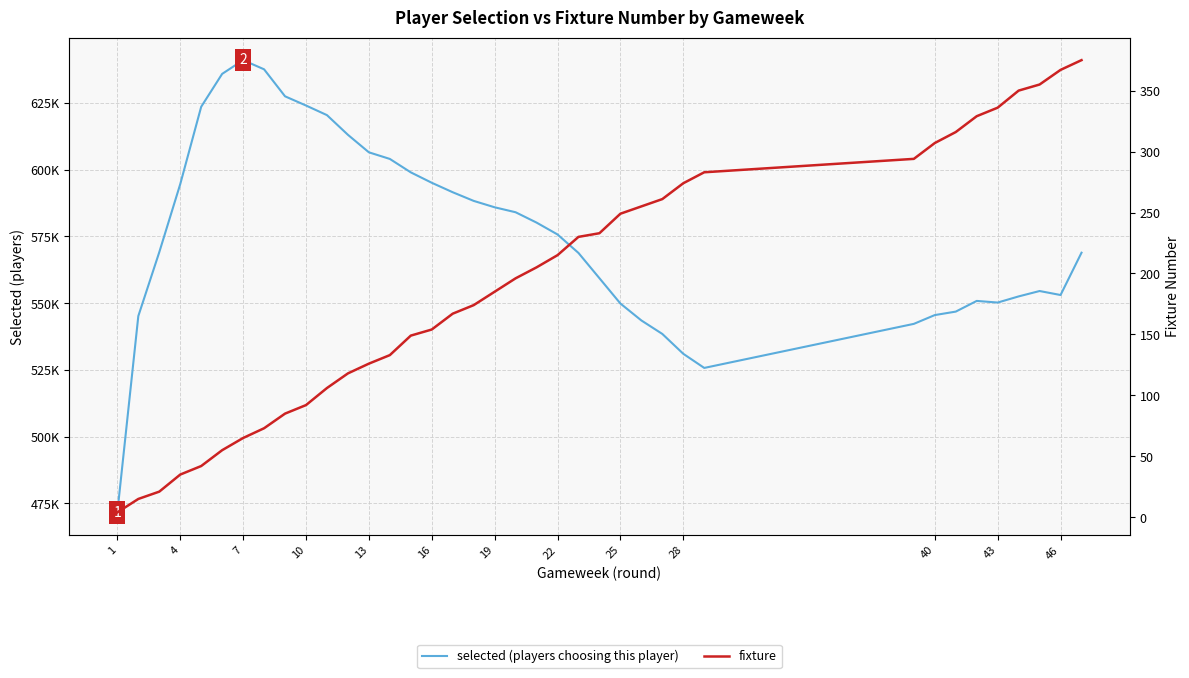

What is the highest value of the selected (players choosing this player) series?

641030